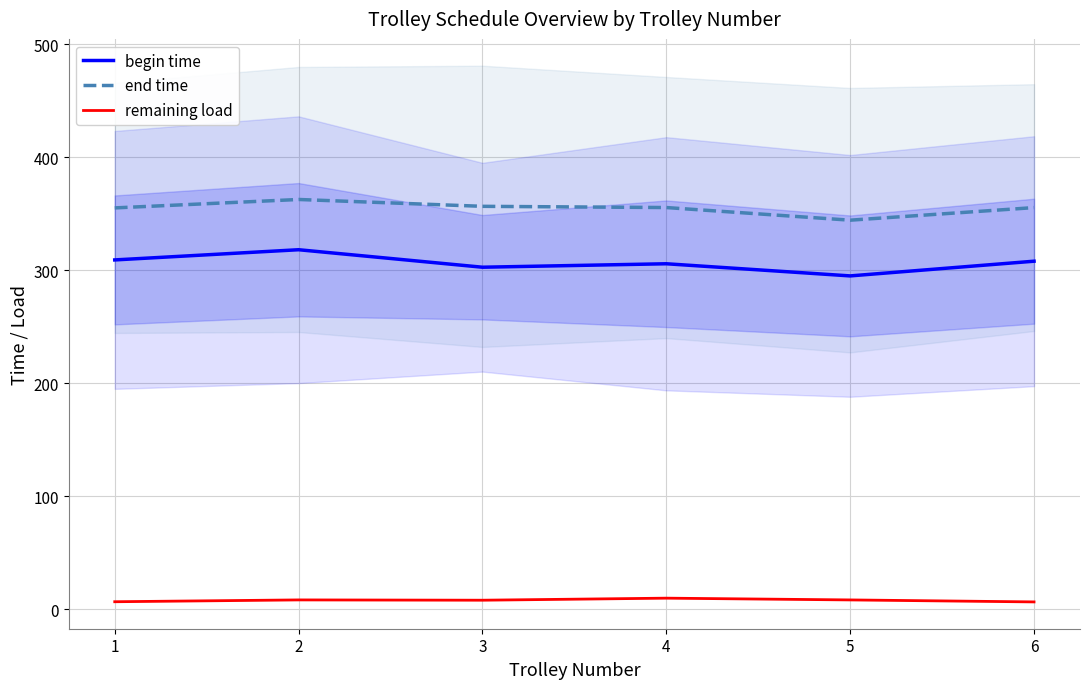

List the labels in order of remaining load value, largest first.

4, 2, 5, 3, 1, 6